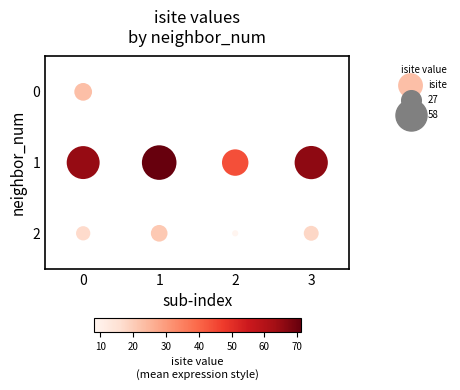

What is the range of X values (max minus min)?

3